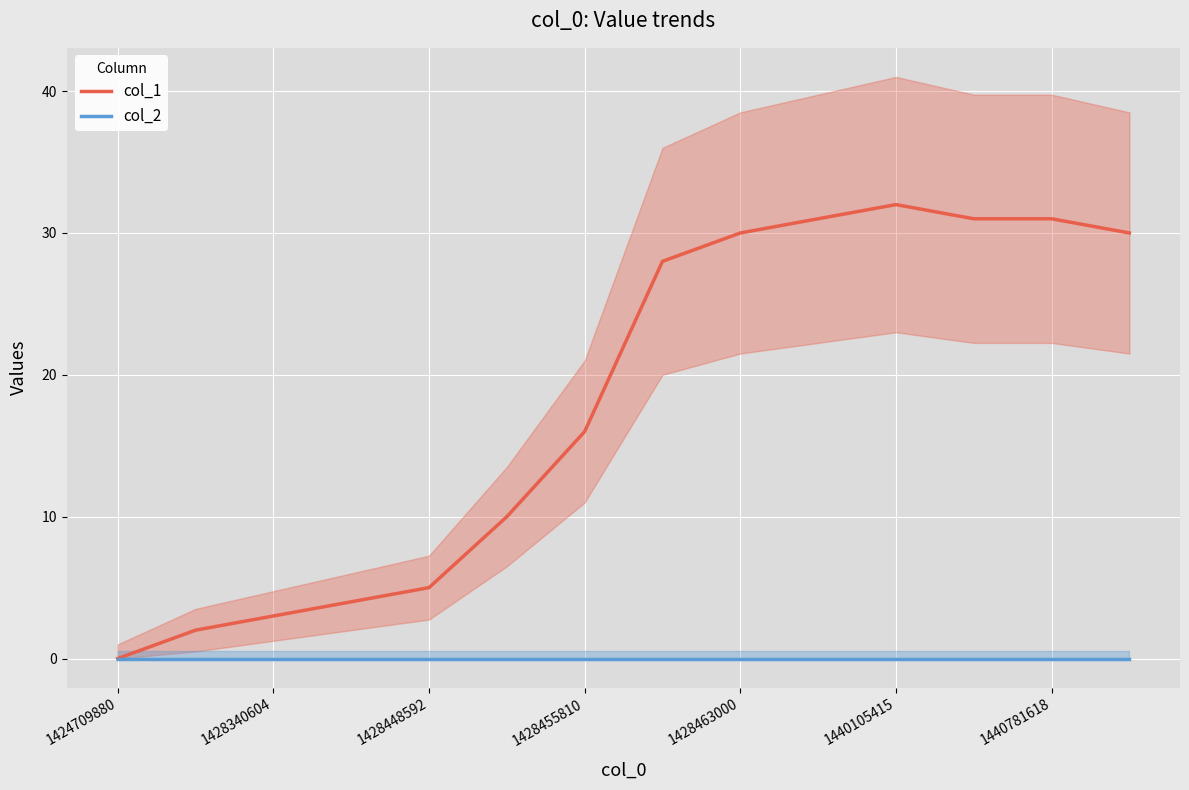

What is the spread (max minus min) of values at 1428463000?

30